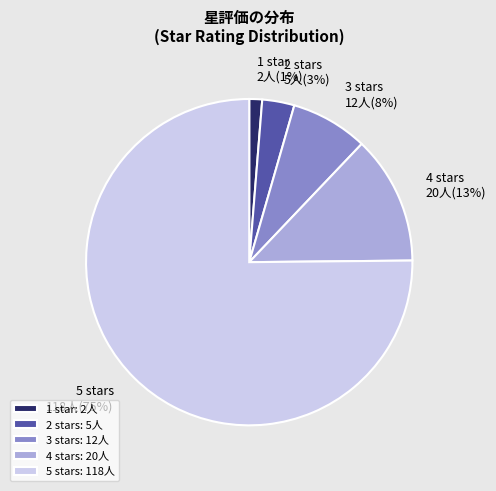

Do 3 stars and 1 star together represent more than half of the pie?

No